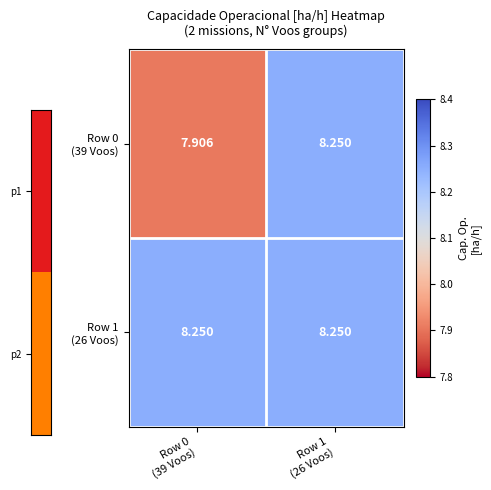

How many distinct data groups are displayed?

2